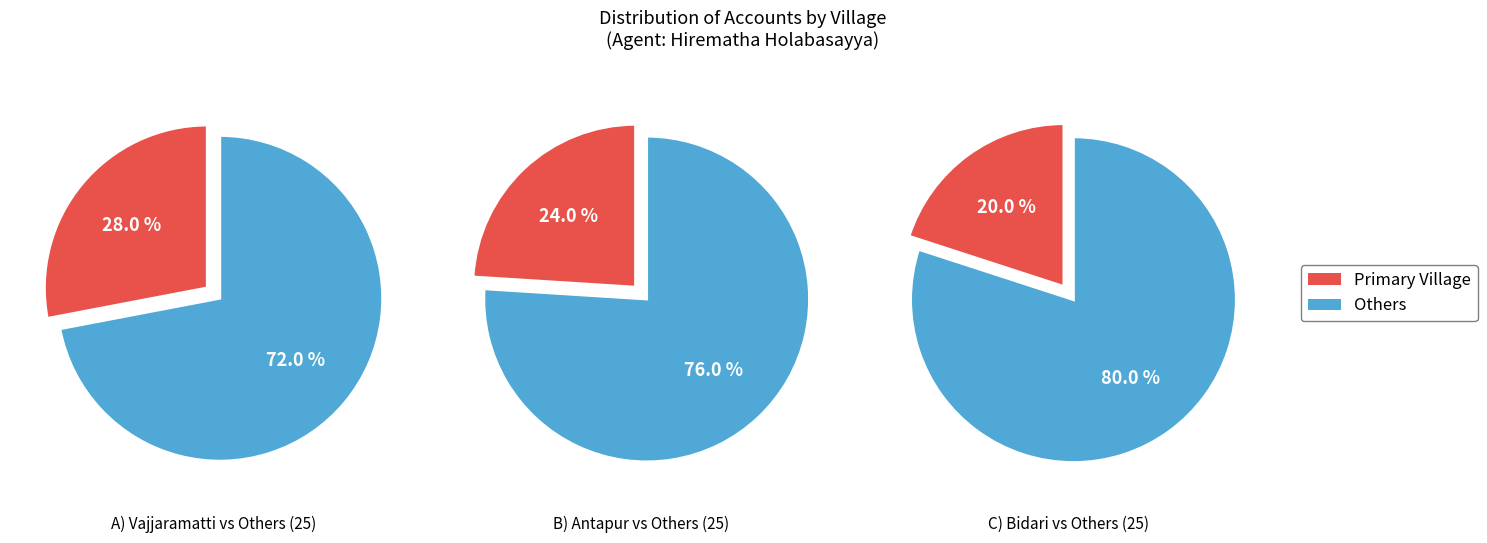

What percentage do Bidari and Vajjaramatti together represent?

48.0%